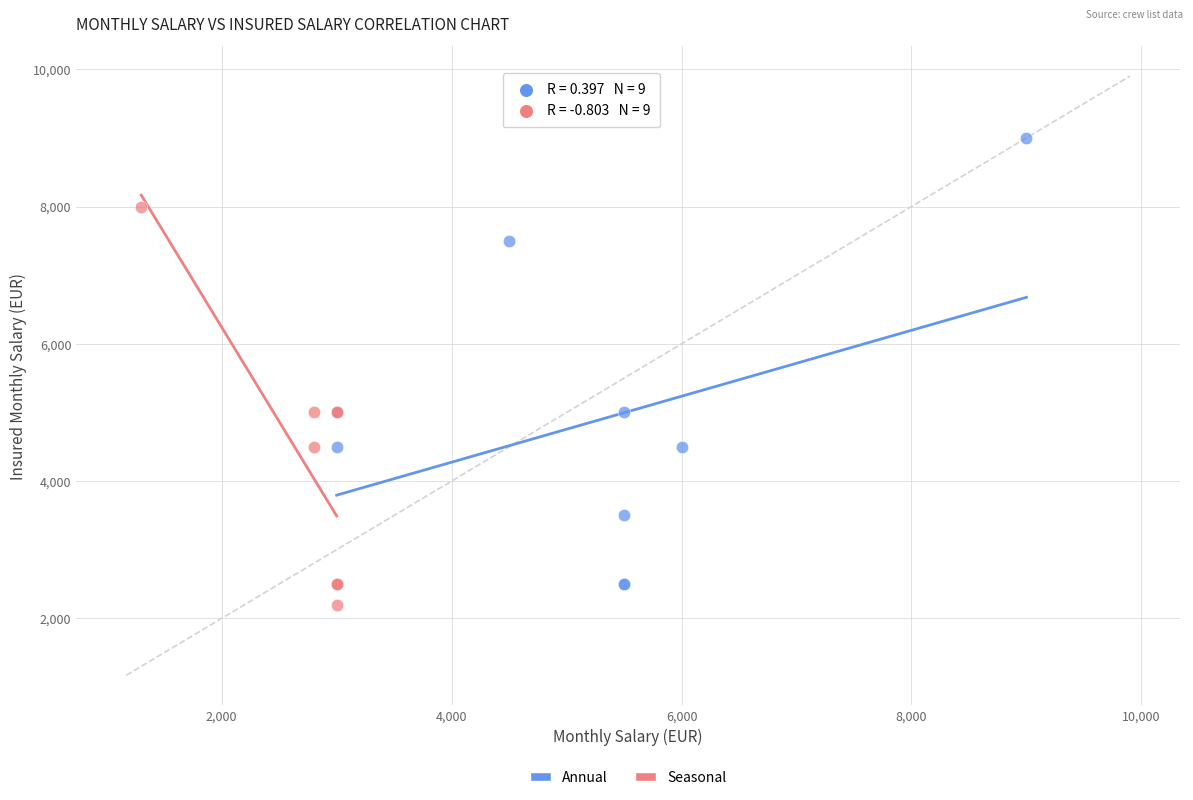

Which series contains the highest Y value?

Annual